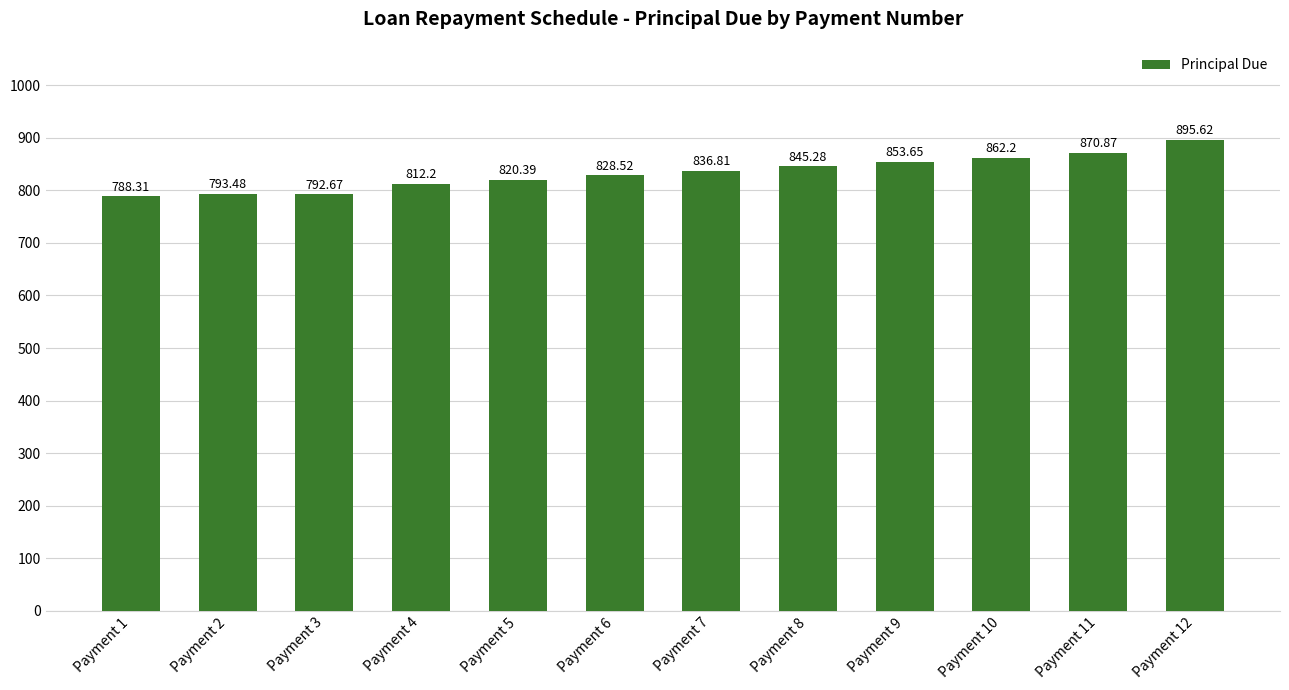

Rank the categories by value from lowest to highest.

Payment 1, Payment 3, Payment 2, Payment 4, Payment 5, Payment 6, Payment 7, Payment 8, Payment 9, Payment 10, Payment 11, Payment 12